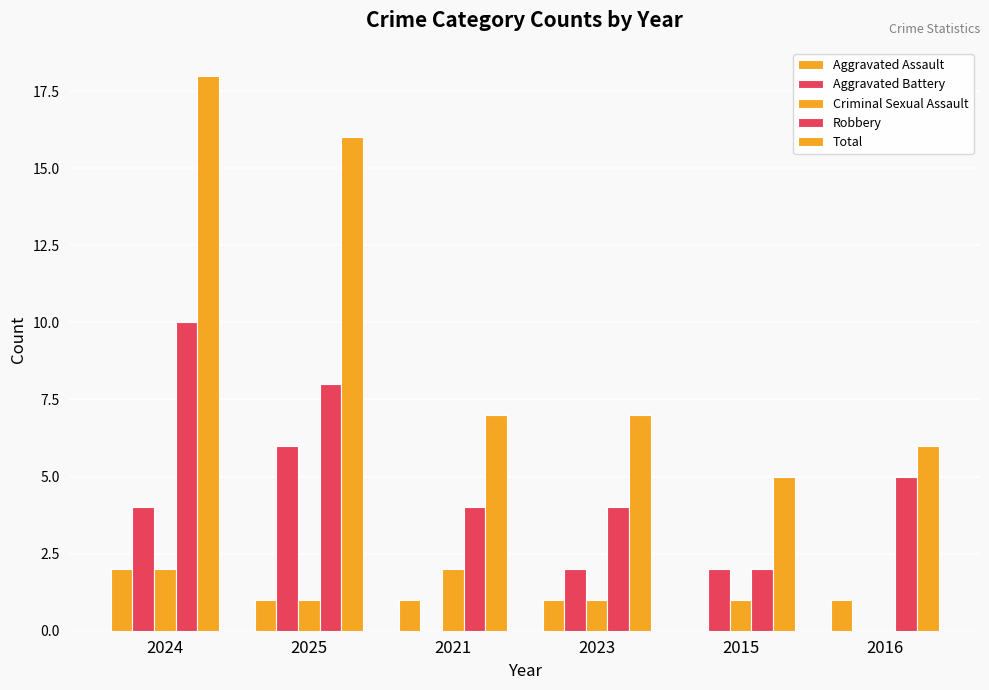

Are the bars horizontal?

No